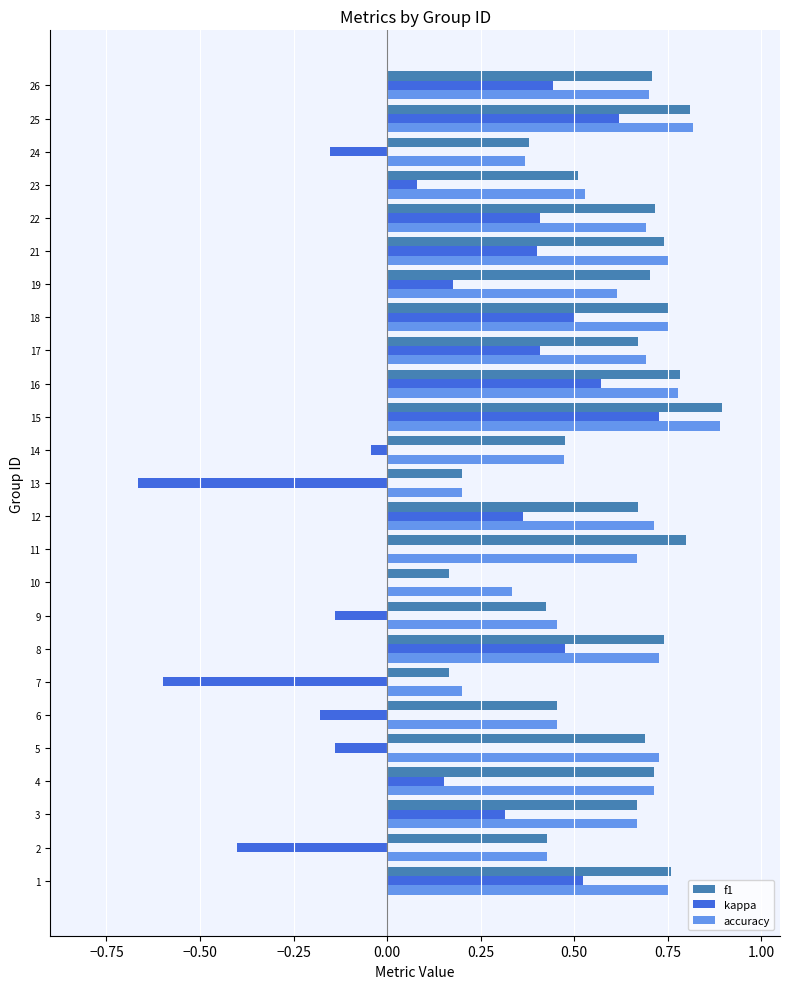

At which category is the sum across all series the highest?

15